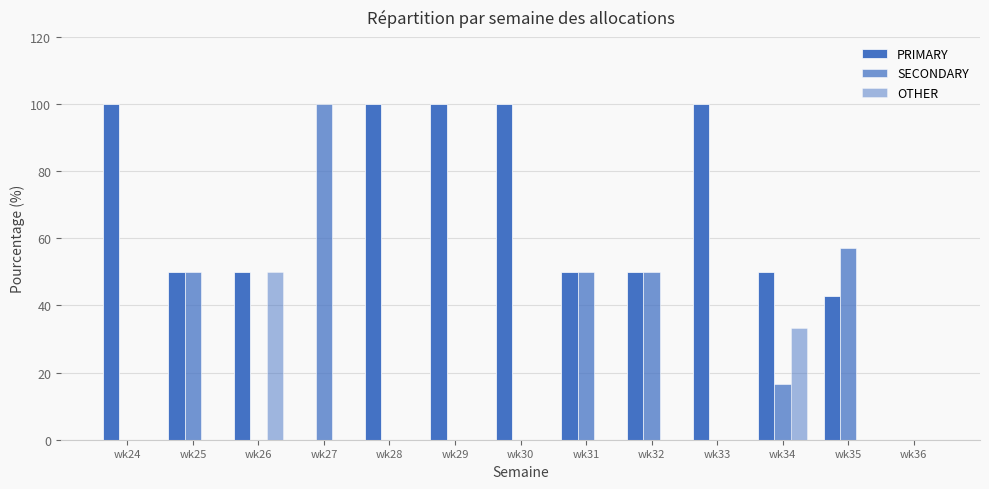

At which category is the sum across all series the highest?

wk24